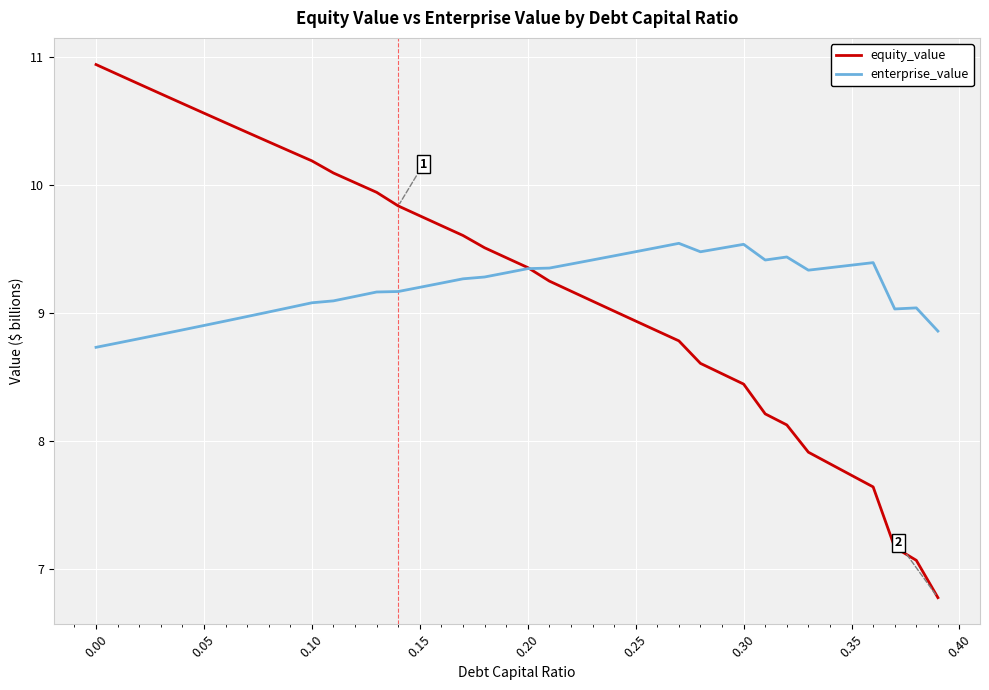

At how many categories does at least one series exceed 8?

40